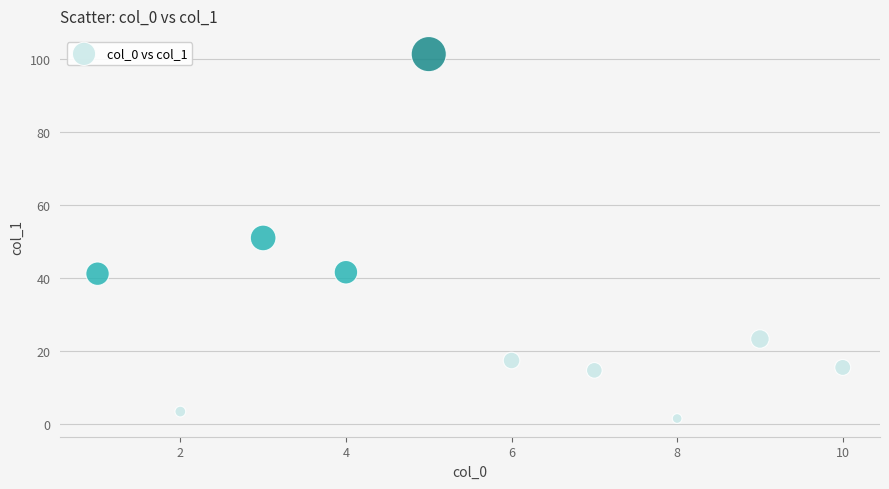

What is the range of Y values (max minus min)?

99.9